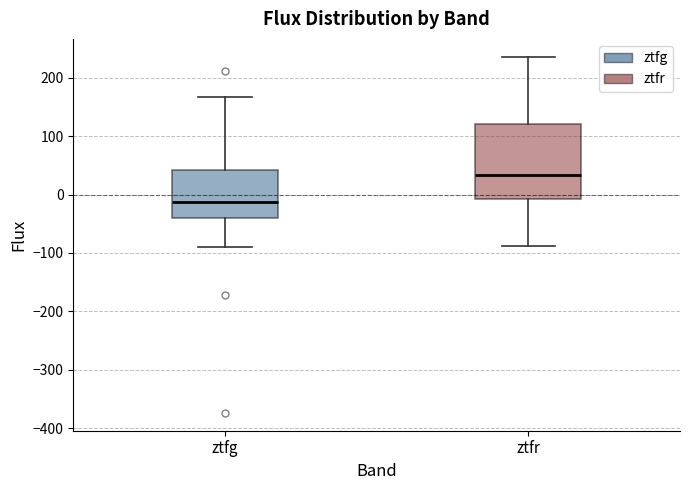

Where does the upper whisker of the box for ztfr end on the y-axis? The values are not printed on the chart, so give them approximately, as read against the axis.

240